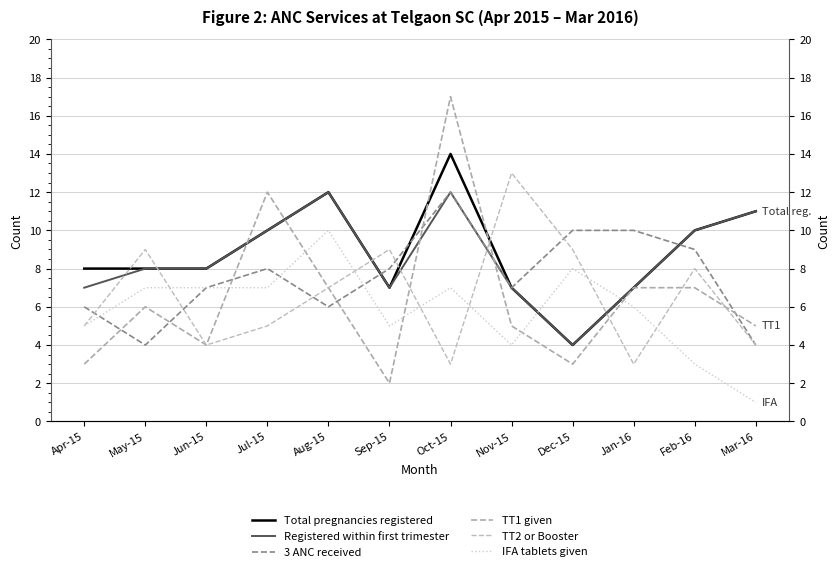

What is the sum of all 3 ANC received values?

91